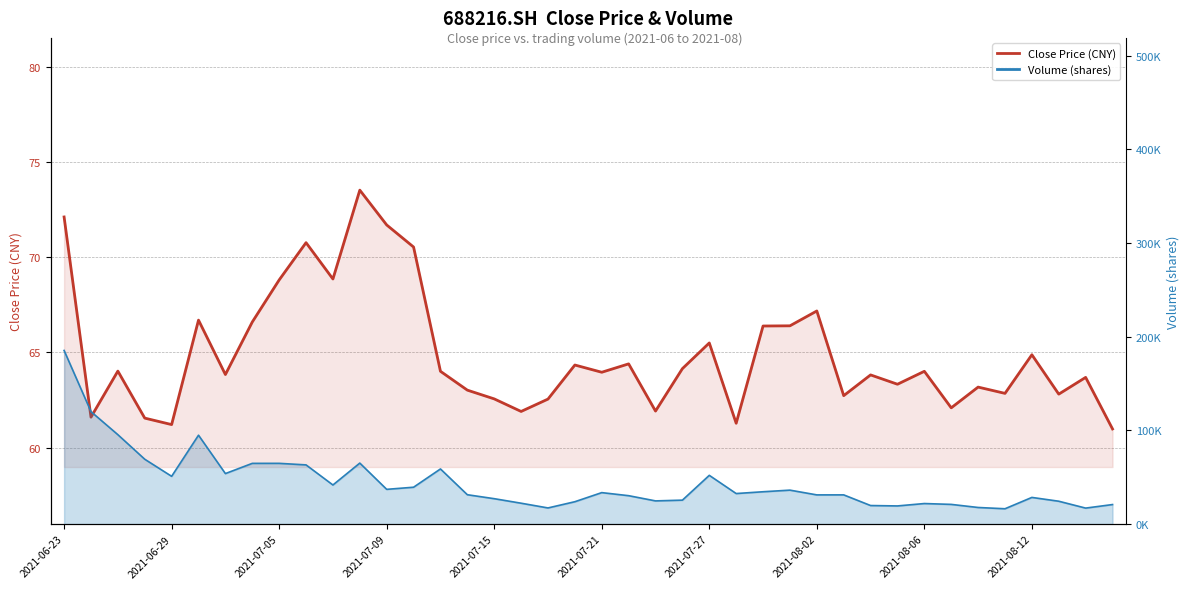

Is it true that vol (line) equals 57159.3 at 25?

False